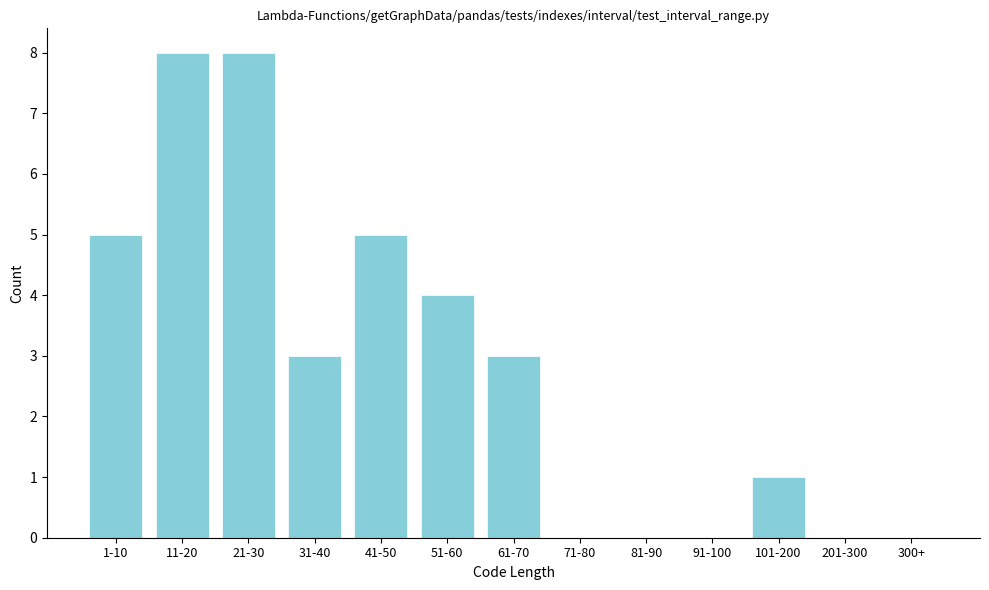

Reading right to left, what are all the values shown in this chart?

300+=0	201-300=0	101-200=1	91-100=0	81-90=0	71-80=0	61-70=3	51-60=4	41-50=5	31-40=3	21-30=8	11-20=8	1-10=5